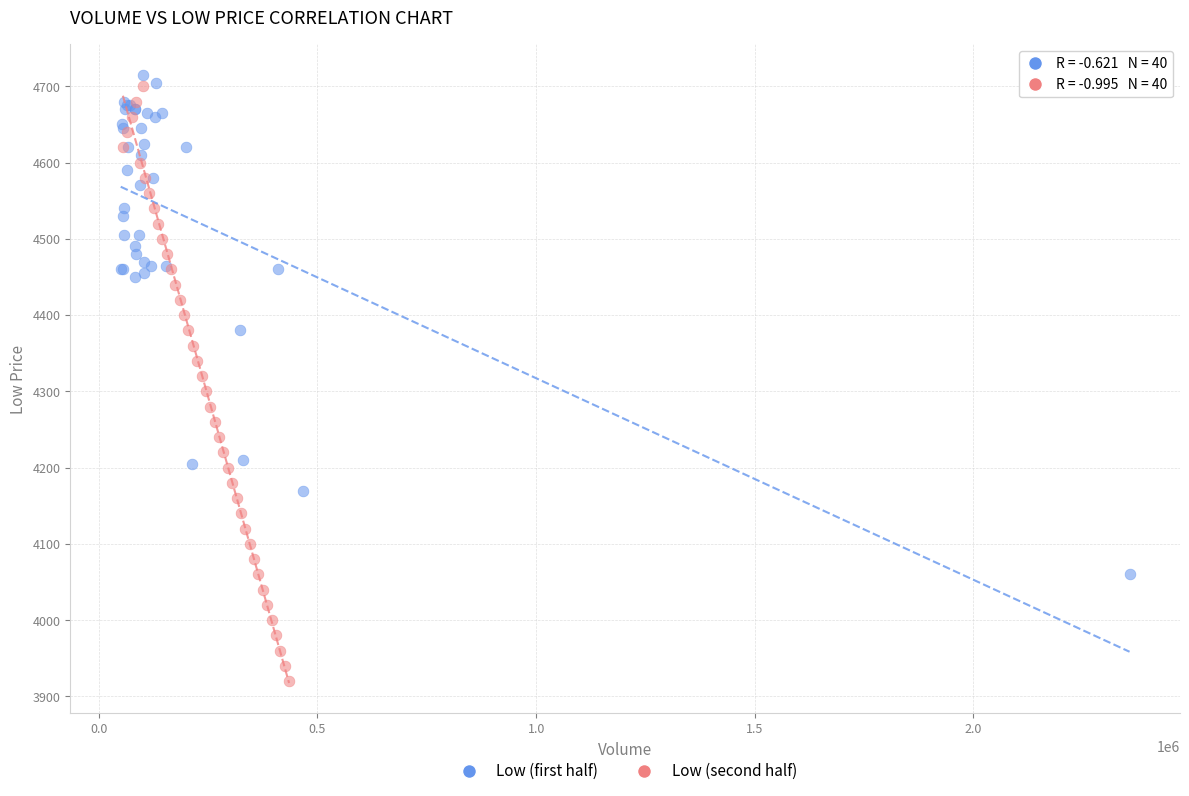

Which series reaches the minimum Y coordinate?

Low (second half)